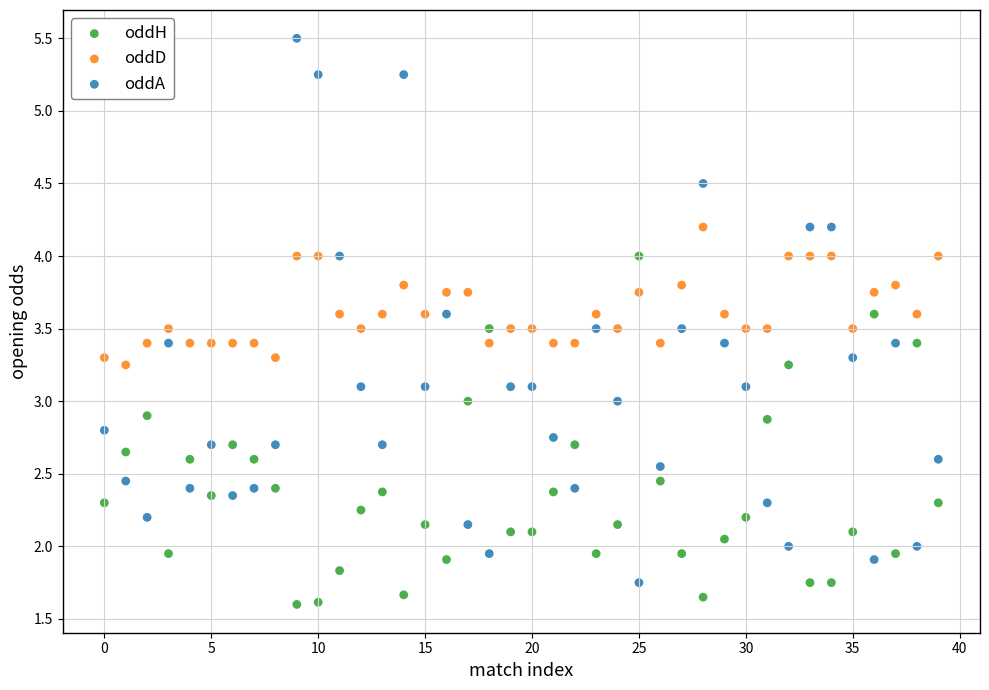

Which series contains the highest Y value?

oddA